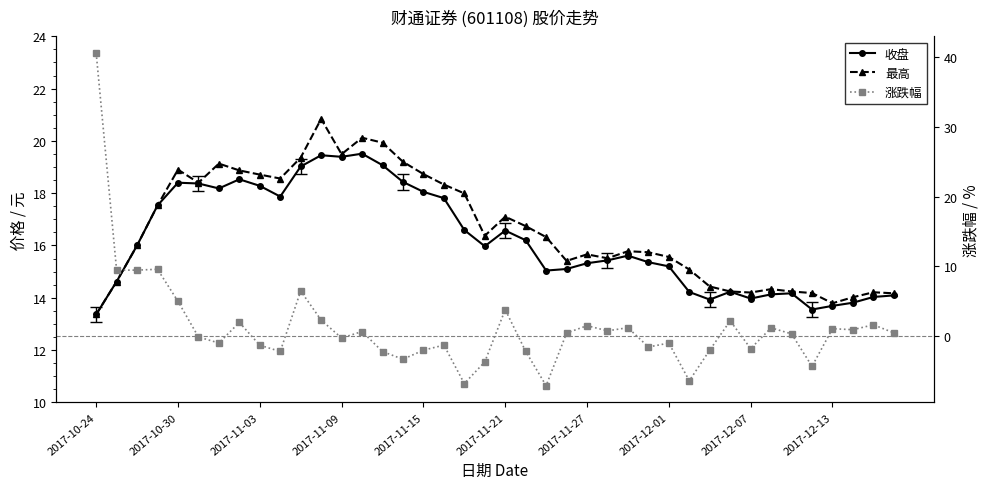

True or false: 涨跌幅 has a value of -1.3 at 14.

False